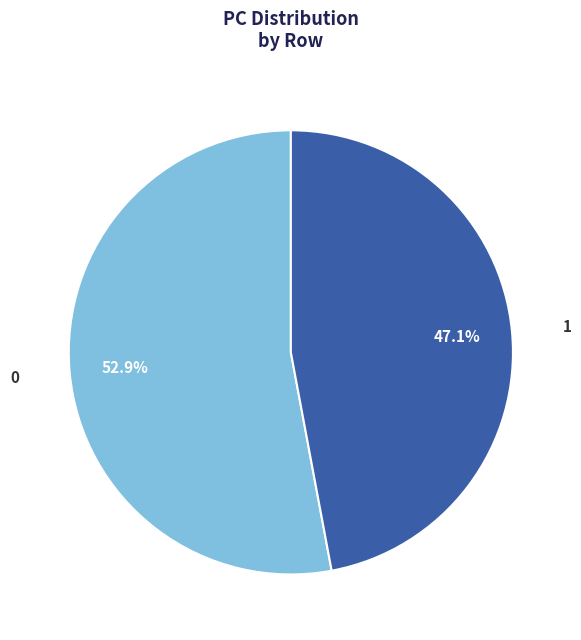

What is the smallest slice in the pie chart?

1